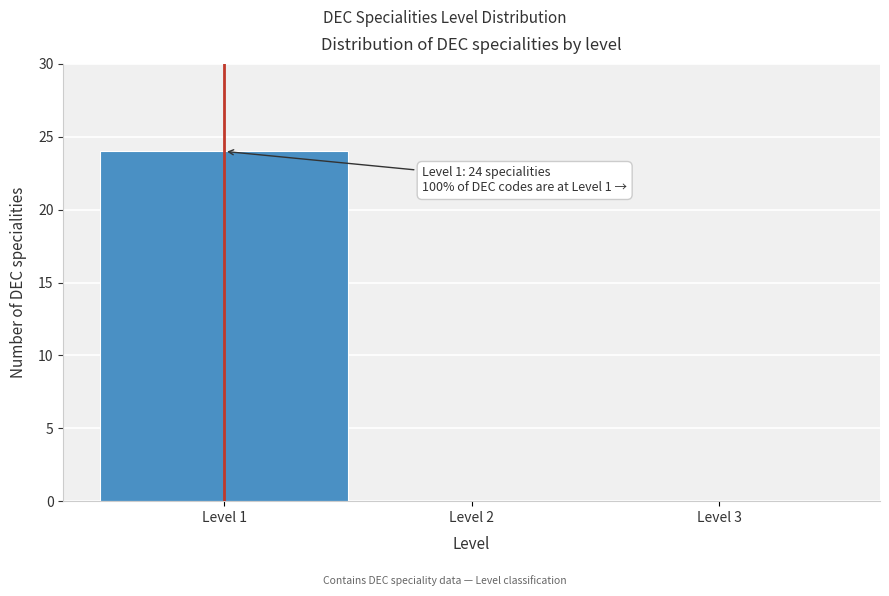

Which range on the x-axis has the tallest bar?

0.5 to 1.5